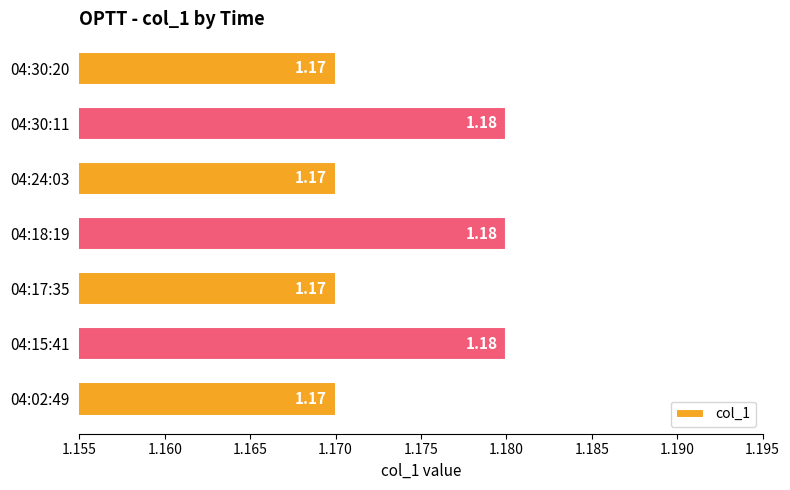

Between 04:02:49 and 04:15:41, which is larger?

04:15:41